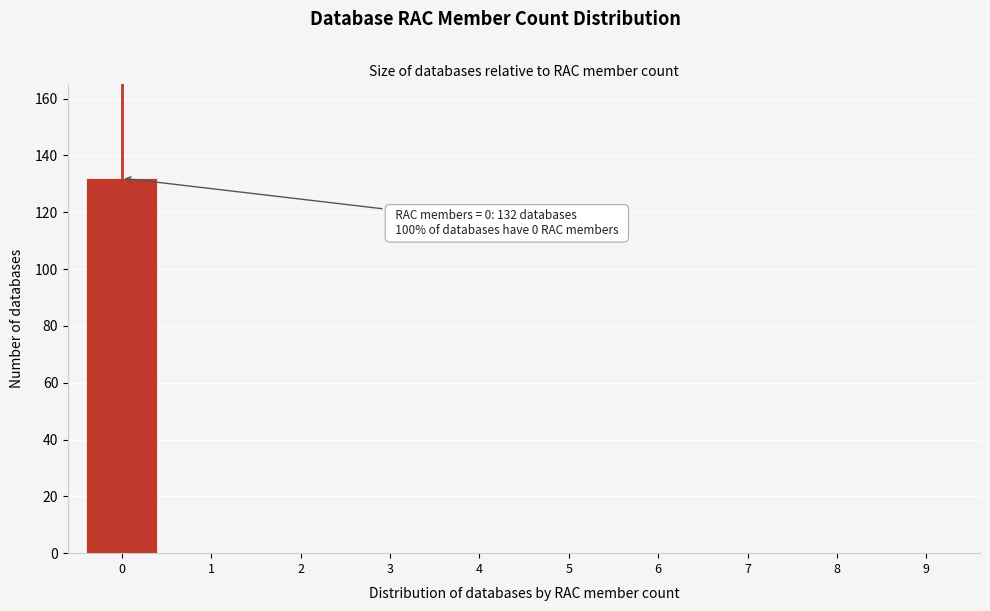

Reading right to left, transcribe all the data shown in this chart.

9=0	8=0	7=0	6=0	5=0	4=0	3=0	2=0	1=0	0=132